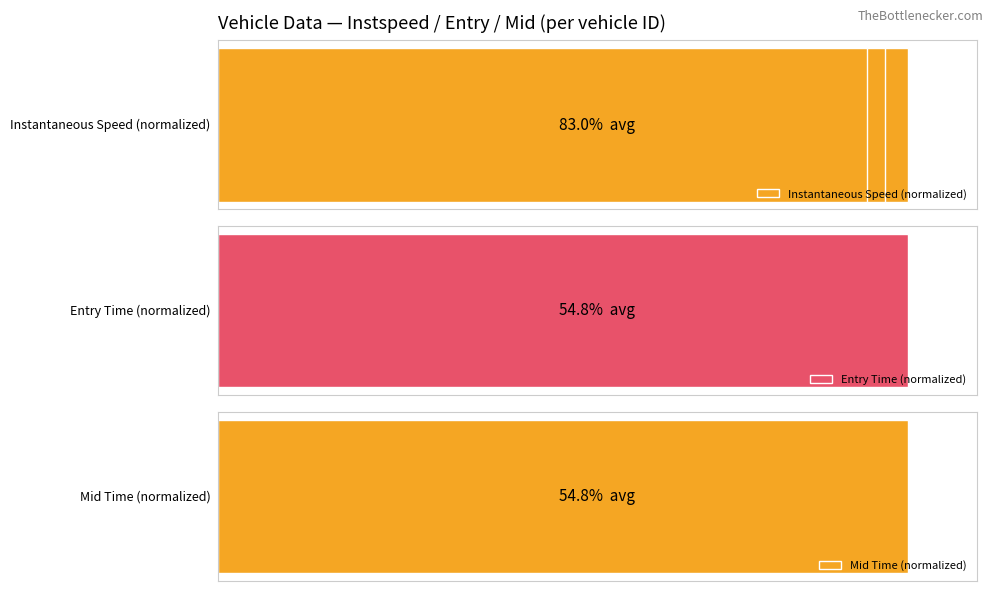

What are all the series names shown in the legend?

Instantaneous Speed (normalized), Entry Time (normalized), Mid Time (normalized)